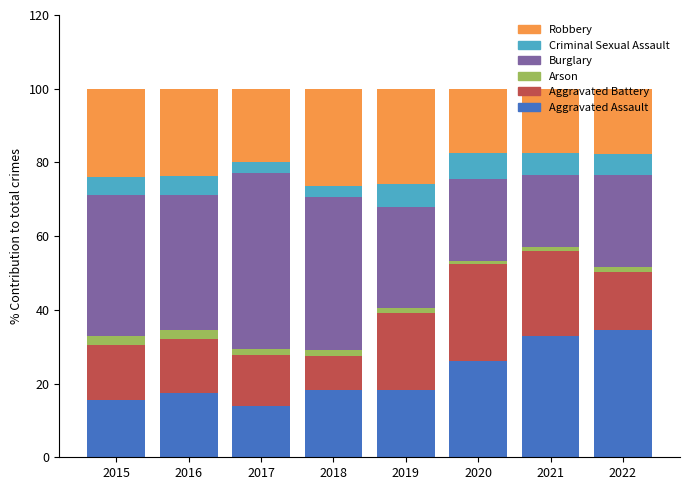

What is the average value of the Aggravated Assault series?

22.1